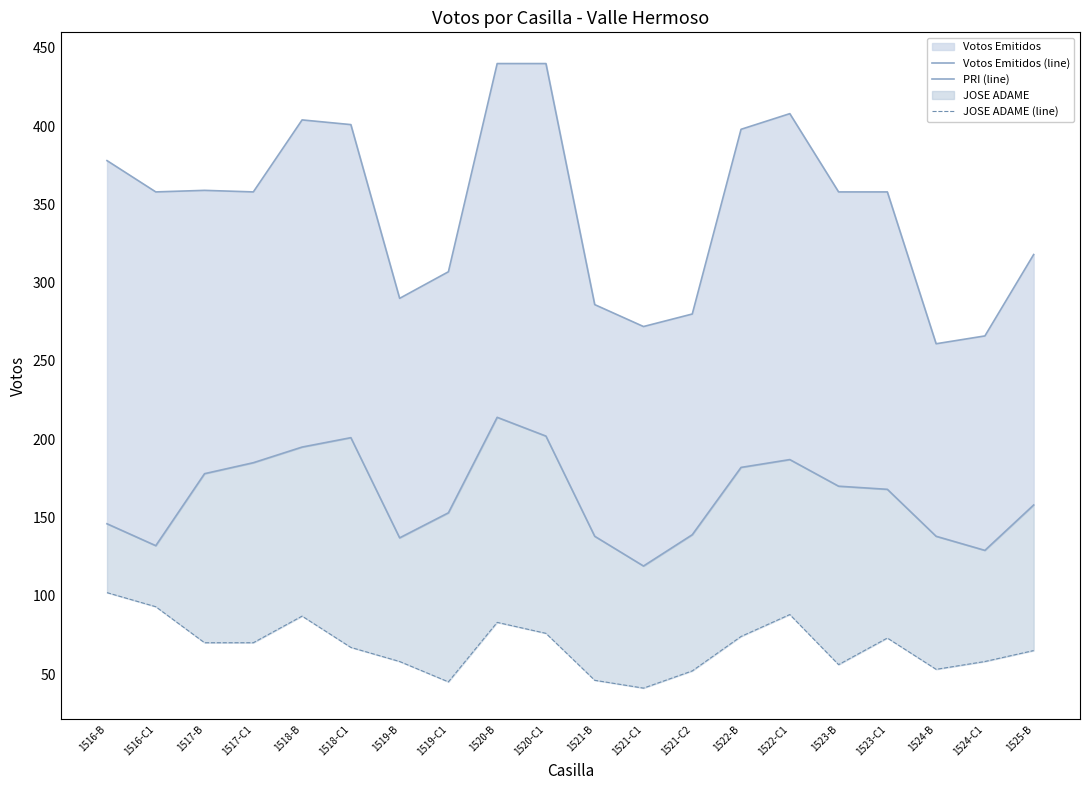

What is the maximum value shown in the chart?

440